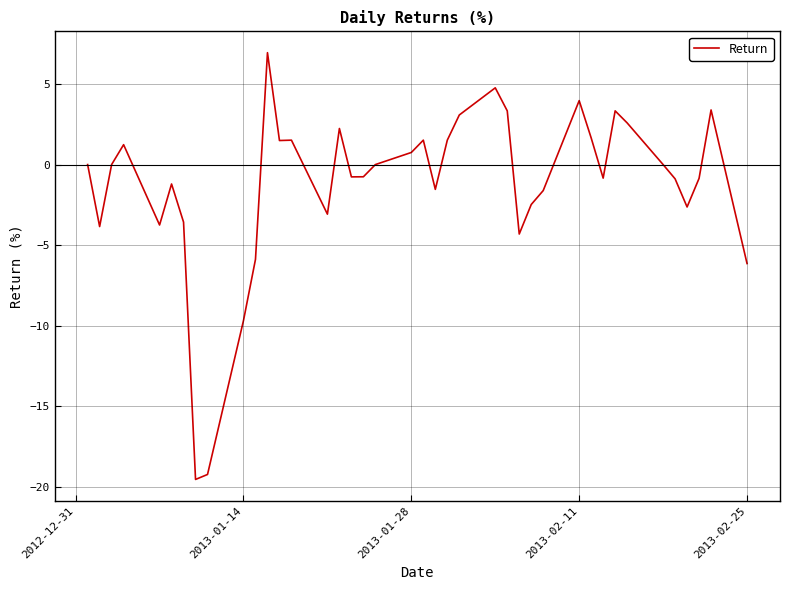

What is the difference between the maximum and second lowest values?

26.2